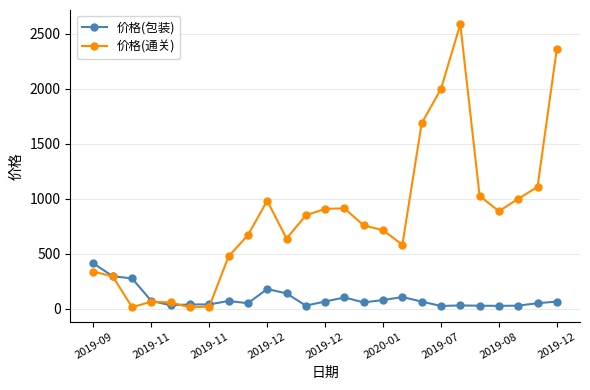

Rank the series by their average value, from highest to lowest.

价格(通关), 价格(包装)